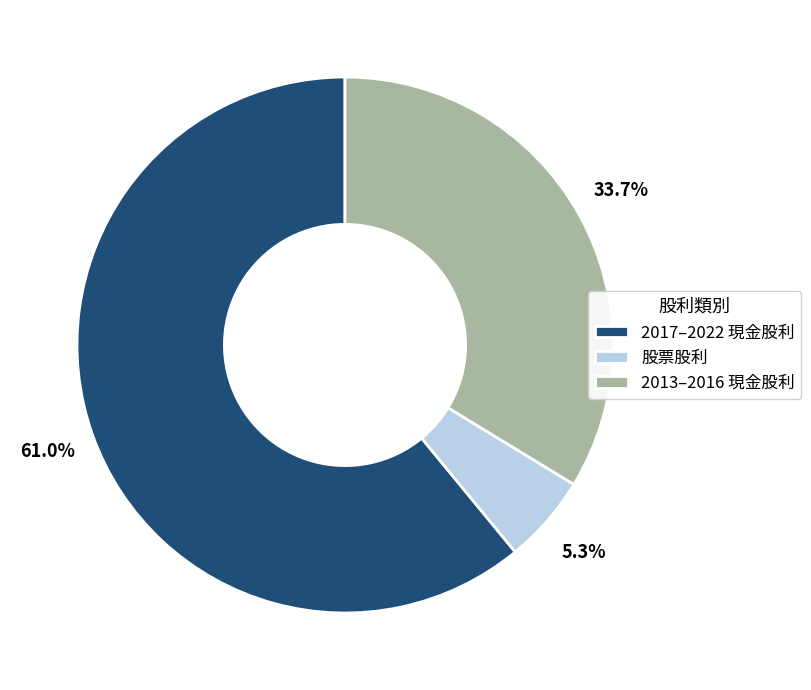

Rank the categories by value from highest to lowest.

2017–2022 現金股利, 2013–2016 現金股利, 股票股利